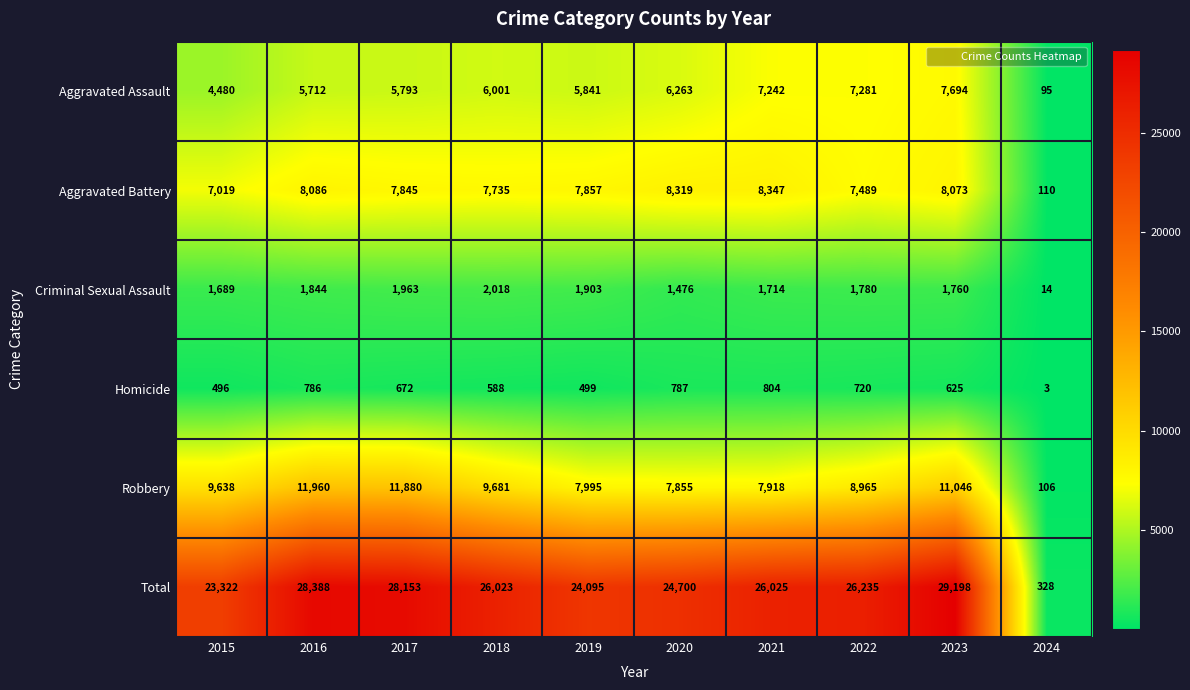

What is the maximum value shown in the chart?

29198